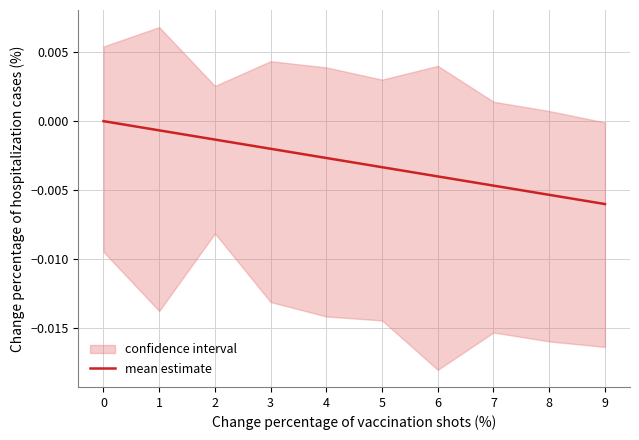

True or false: the data shows -0.0 at 5.

False